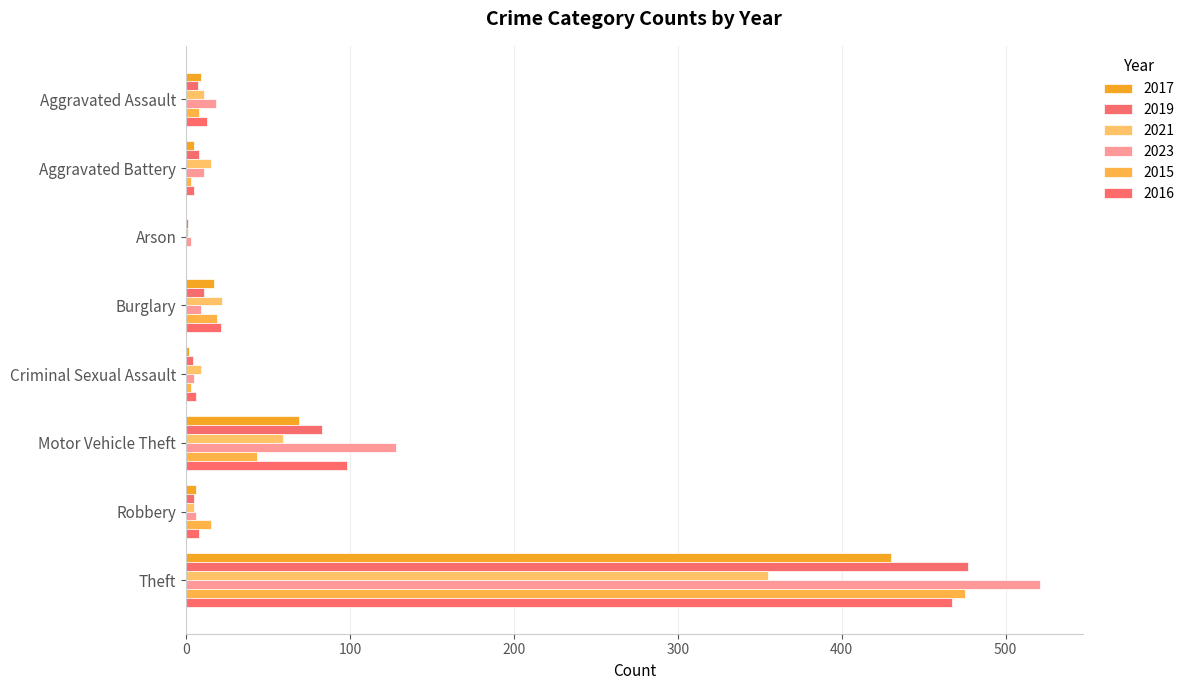

What are all the series names shown in the legend?

2017, 2019, 2021, 2023, 2015, 2016